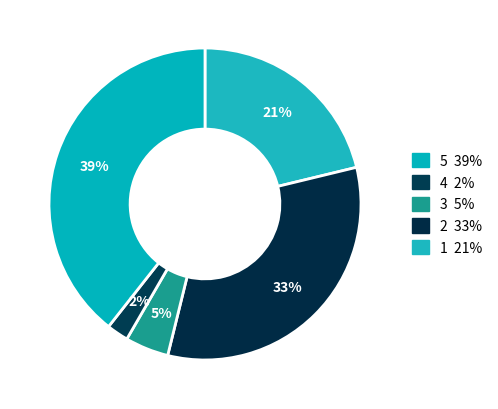

Count the number of slices in the pie.

5